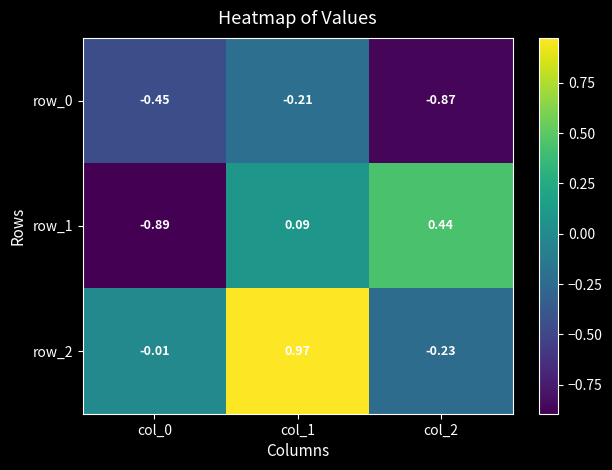

What is the difference between the row_1 values at col_0 and col_2?

1.3